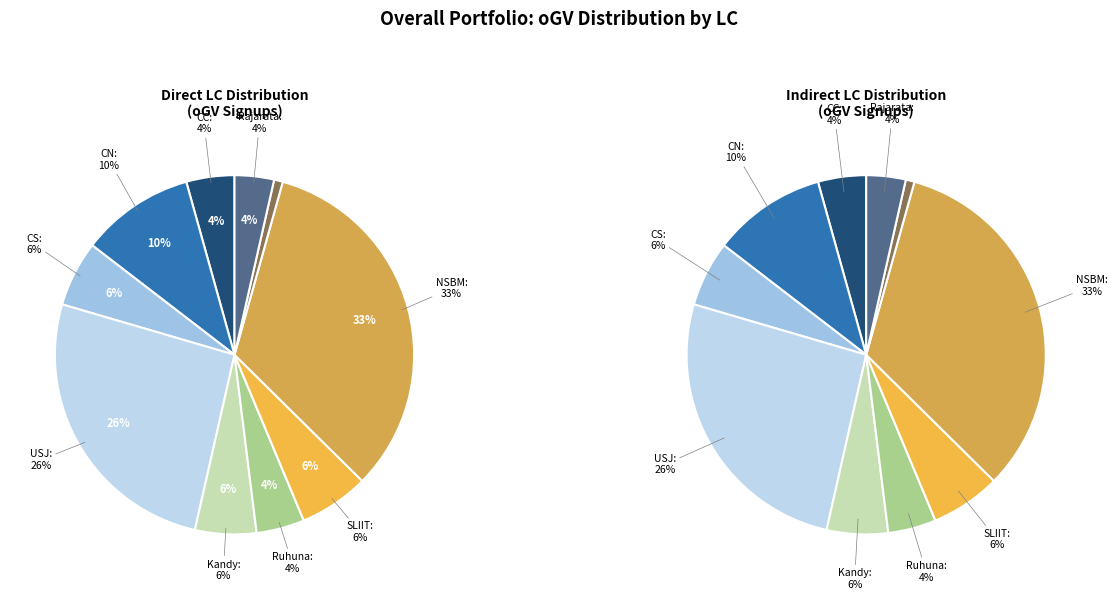

To the nearest percent, what is the average slice percentage?

10%